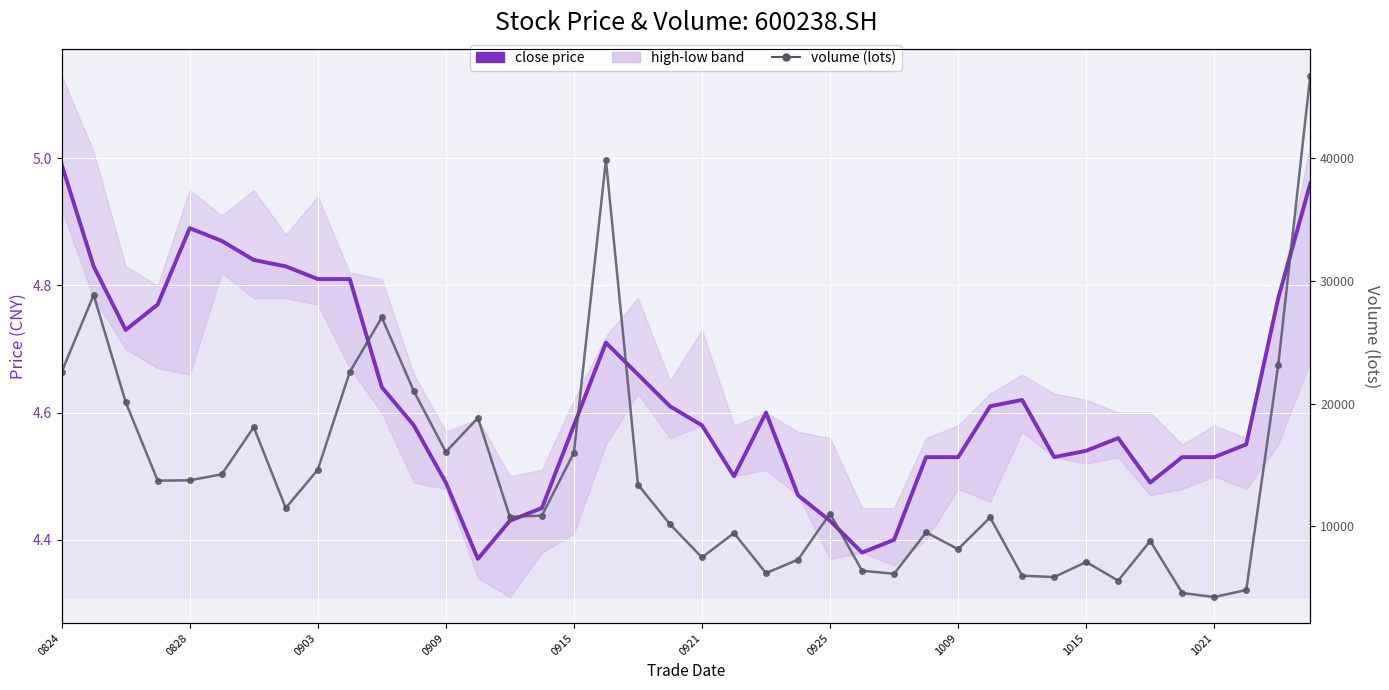

In close price, how many points are lower than both neighbors (excluding endpoints)?

6